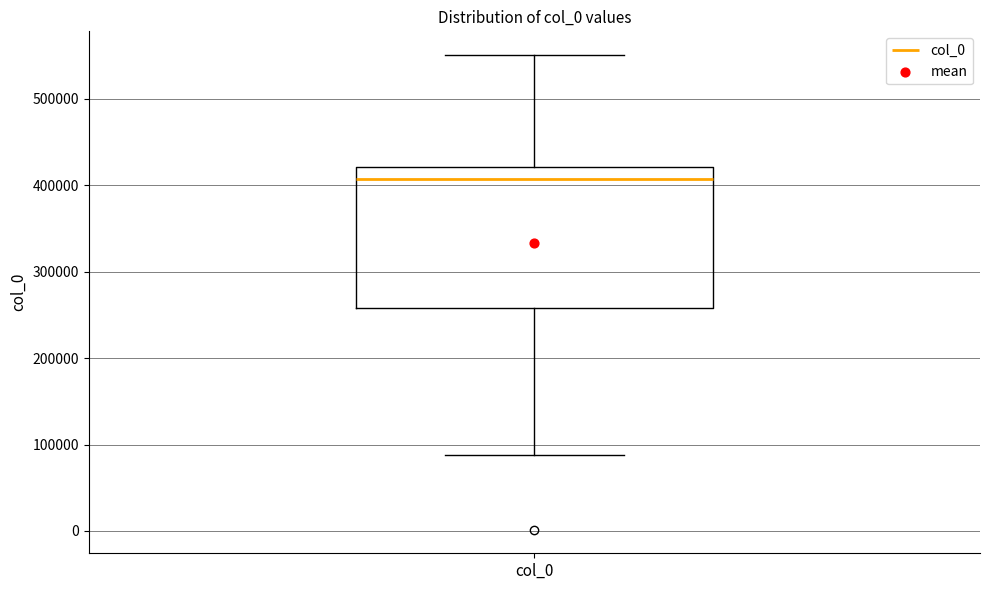

Transcribe this box plot: give where the median line is, the range the box spans, and where the two whiskers end, as read against the y-axis. The values are not printed on the chart, so give them approximately, as read against the axis.

median 410000, box 260000 to 420000, whiskers 90000 to 550000